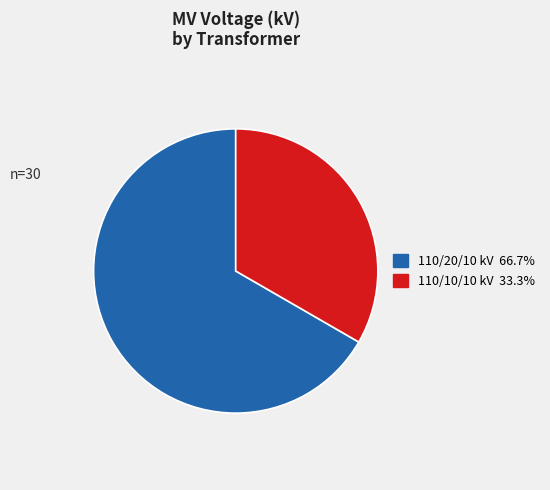

Does any single category account for the majority?

Yes